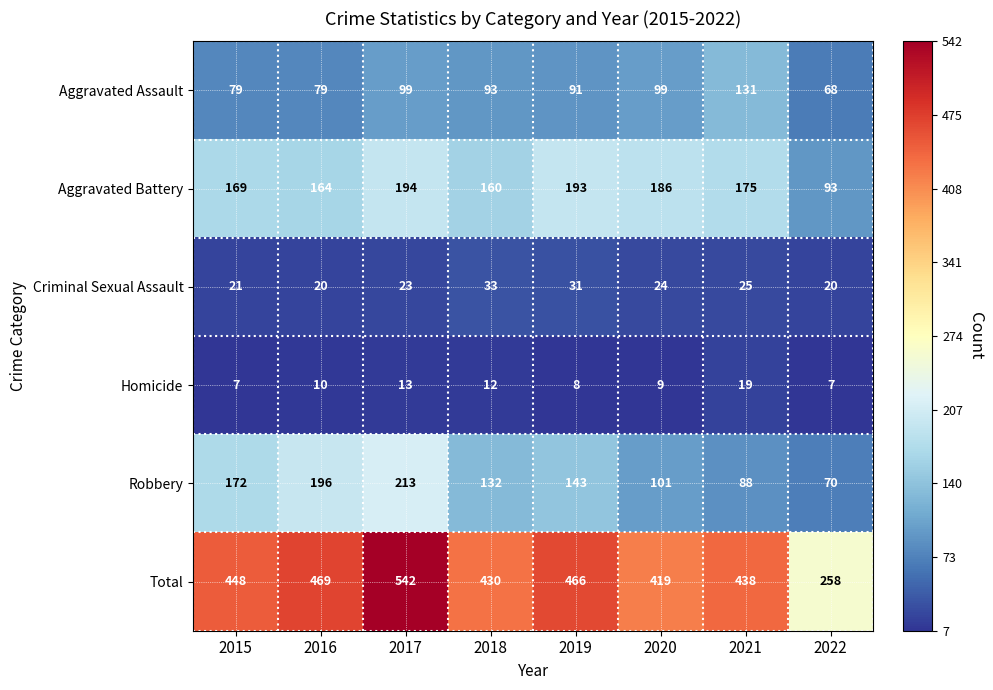

What is the total value across all series at 2019?

932